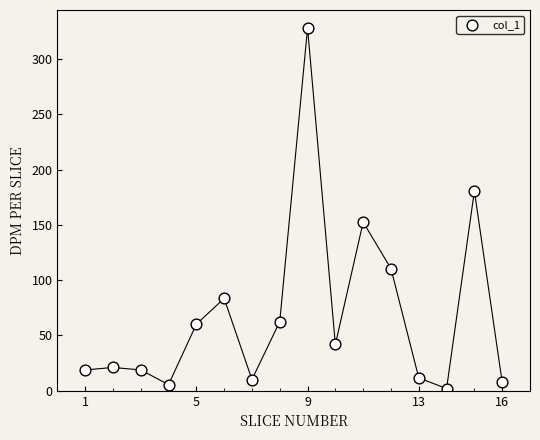

What is the range of X values (max minus min)?

15.0